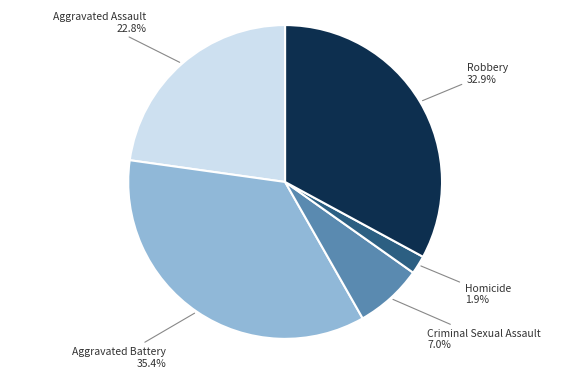

To the nearest percent, what is the combined percentage of Aggravated Battery and Criminal Sexual Assault?

42%